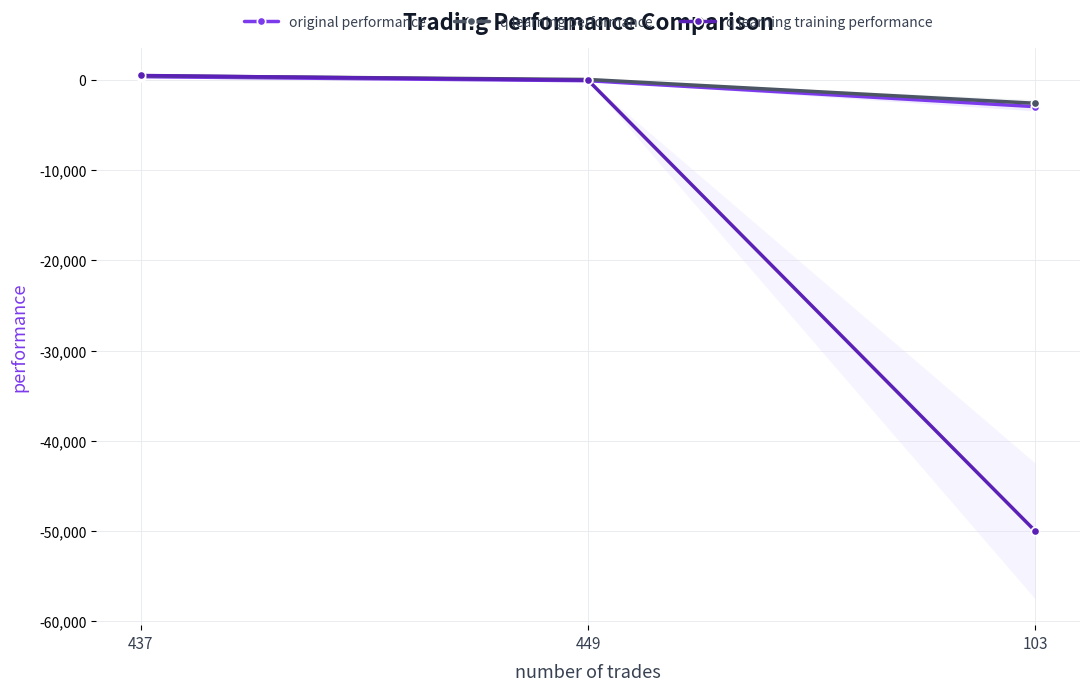

Reading right to left, extract all data points from this chart.

original performance: 103=-2972.6	449=-98.5	437=347.2
q learning performance: 103=-2600.1	449=37.3	437=442.3
q learning training performance: 103=-50000.0	449=-46.6	437=479.4